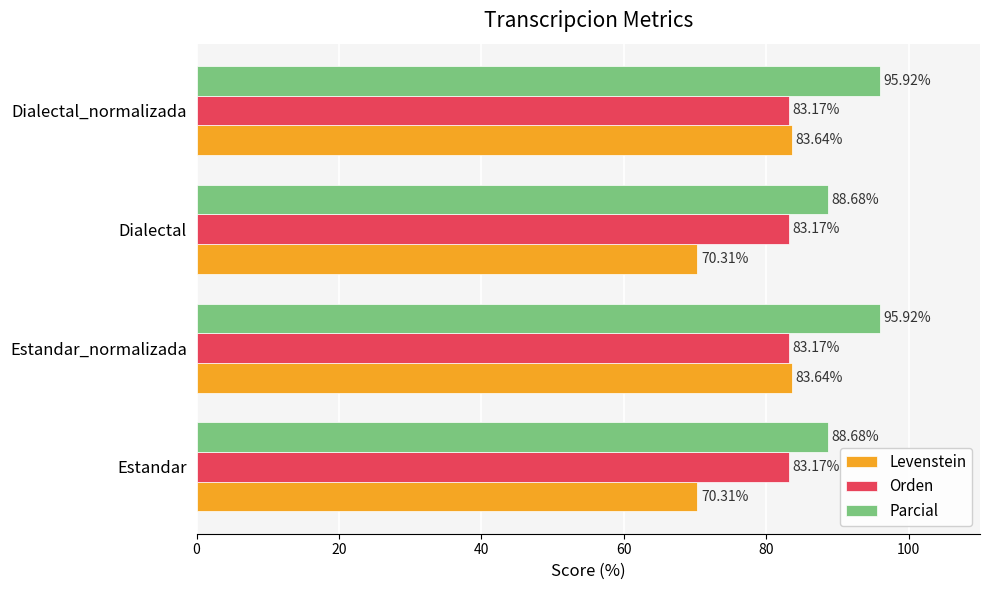

At Estandar, list the series in order from largest to smallest.

Parcial, Orden, Levenstein